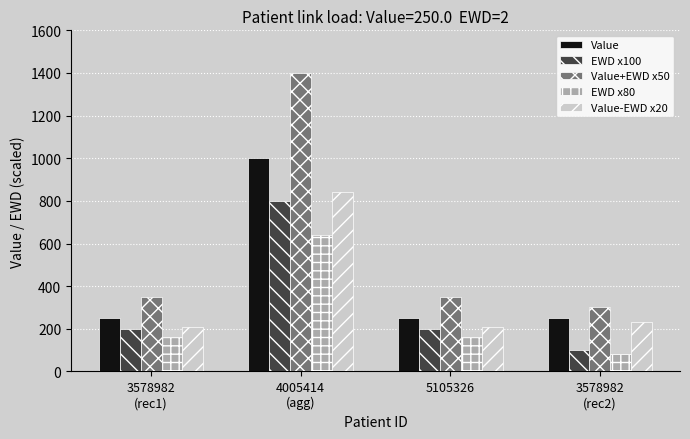

Read the EWD x80 value at 5105326, to the nearest 10.

160